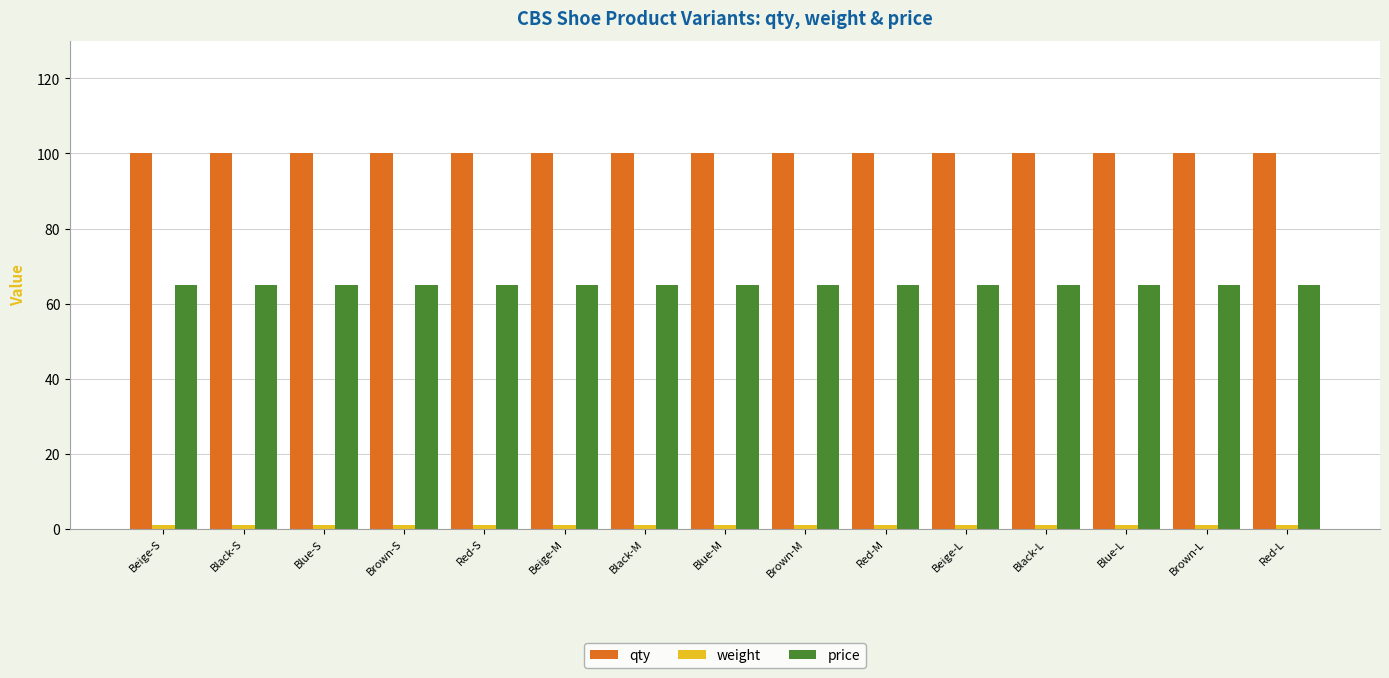

What is the maximum value shown in the chart?

100